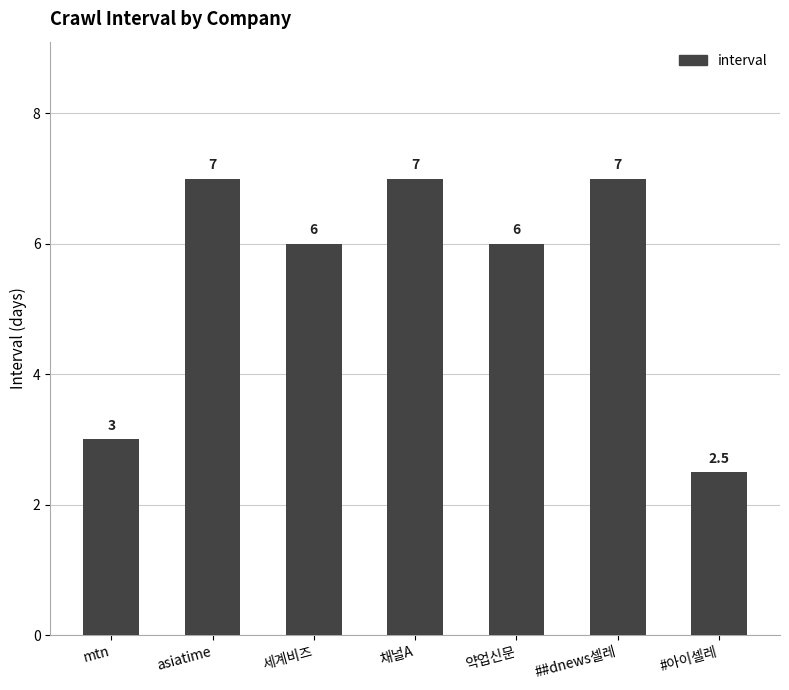

What position from the right is ##dnews셀레?

2